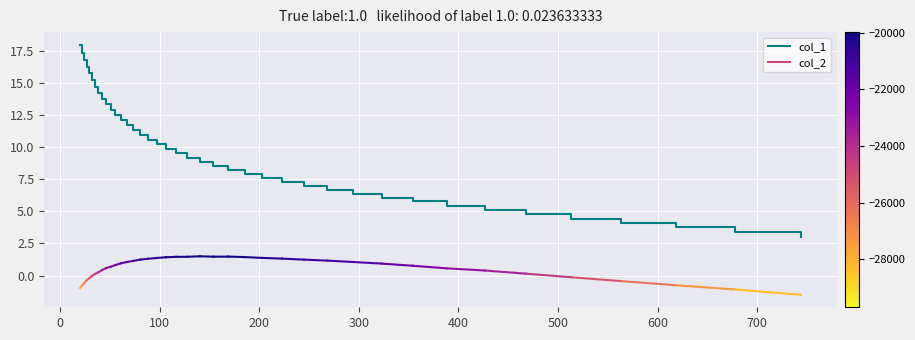

What is the greatest value displayed?

18.0